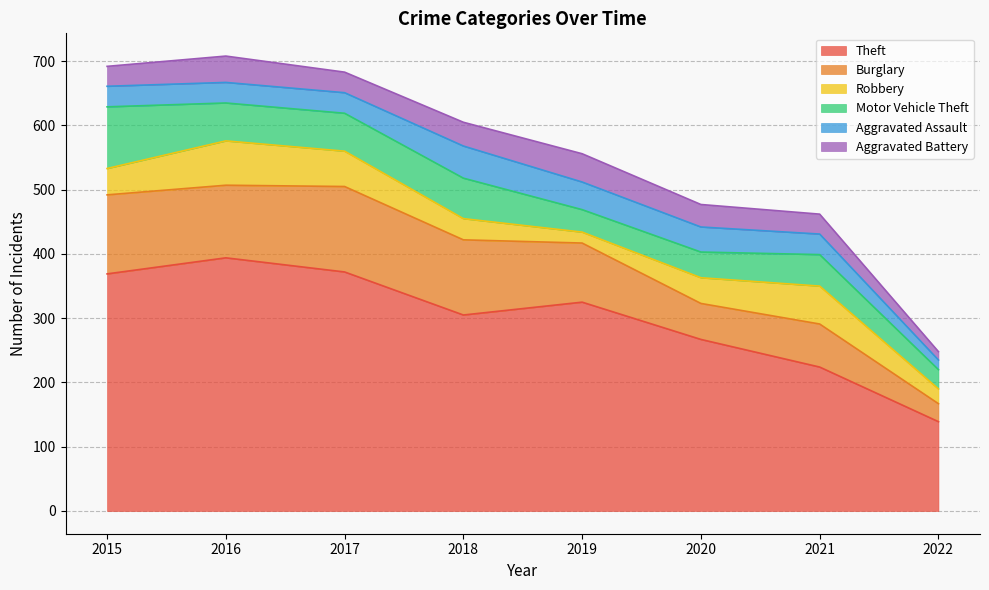

At how many categories does at least one series exceed 84?

8